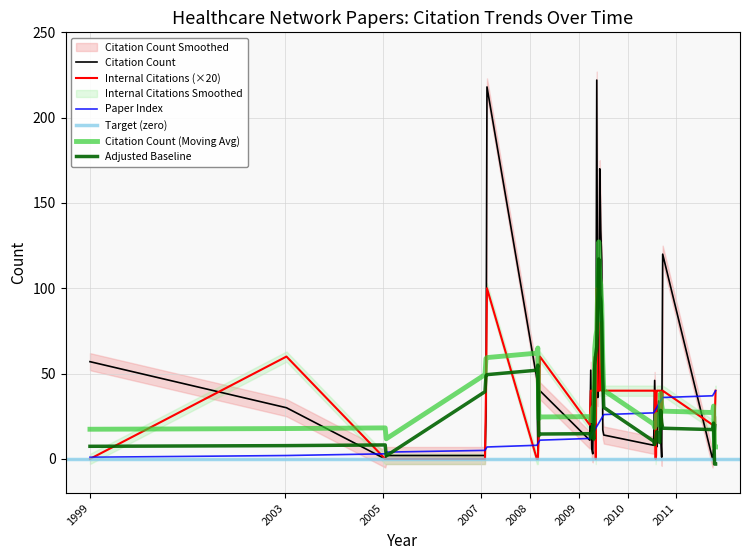

Which series has the largest total across all categories?

Citation Count